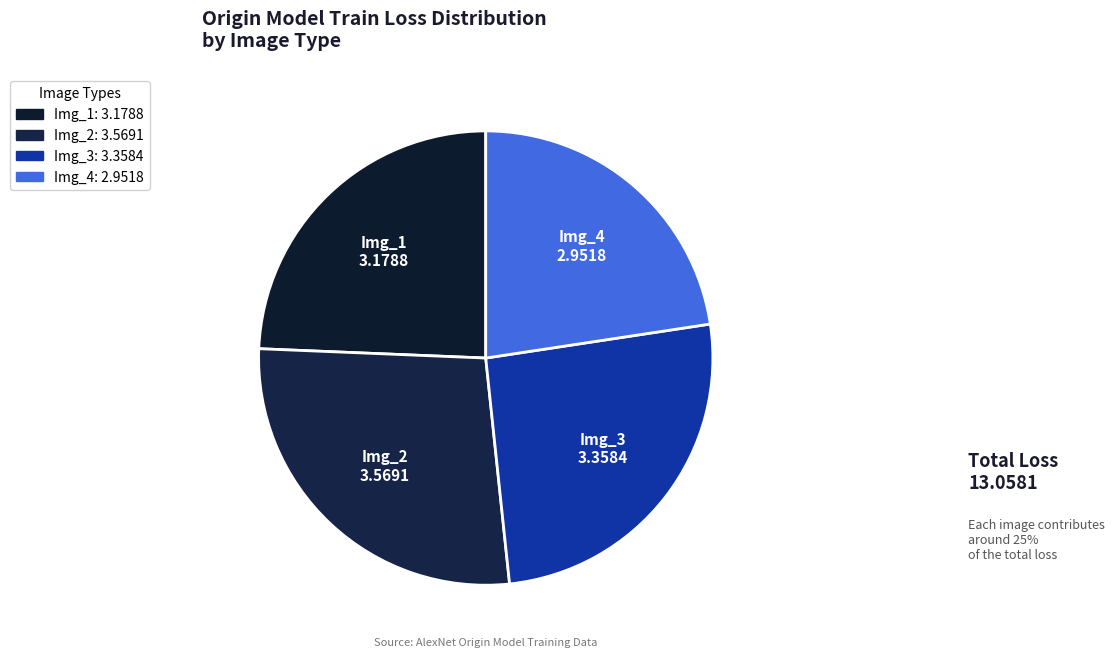

How many segments does this pie chart have?

4